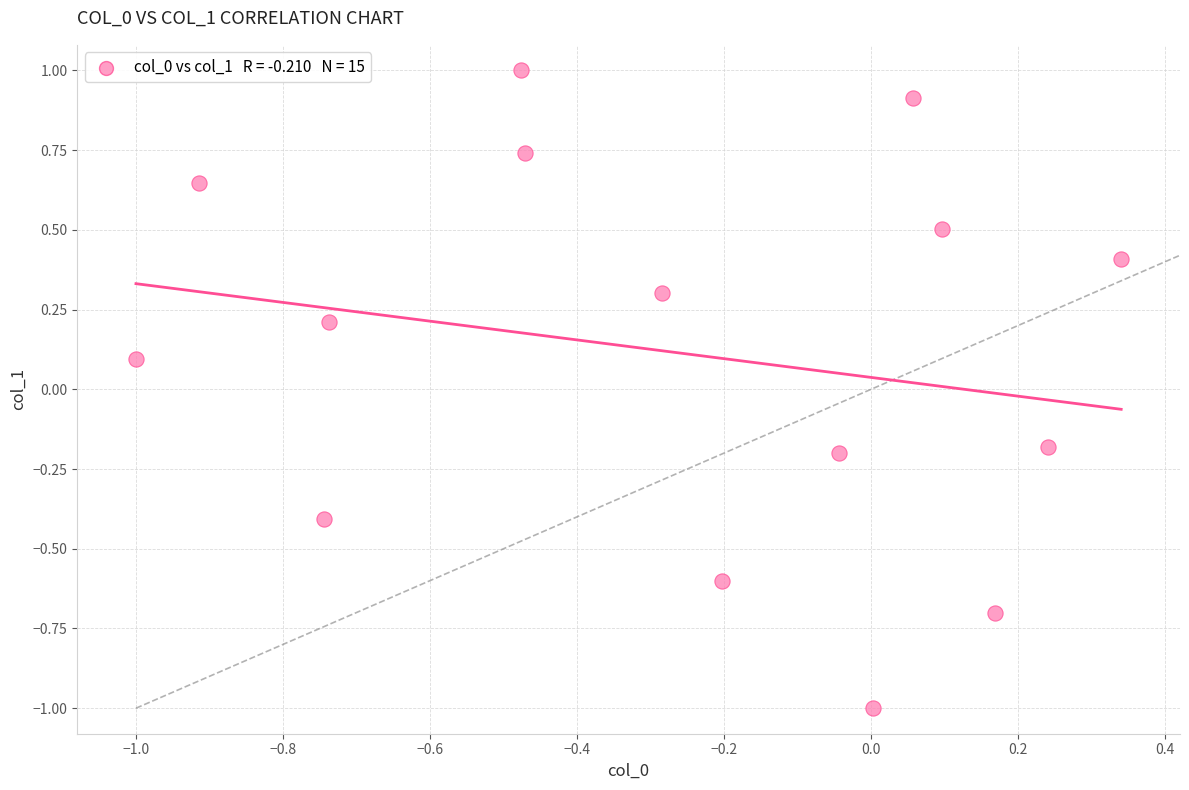

What is the range of Y values (max minus min)?

2.0